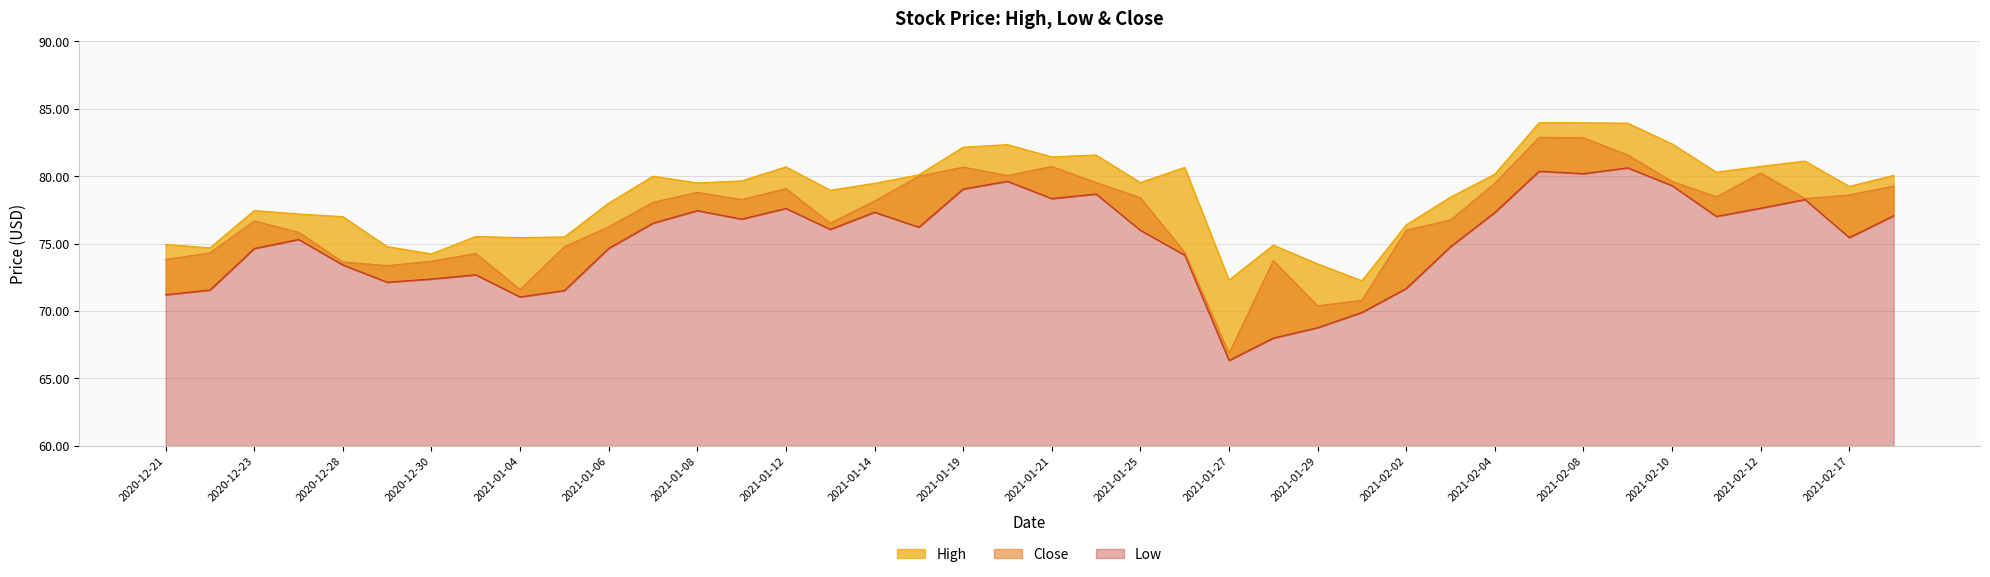

True or false: High and Low cross at least once.

False